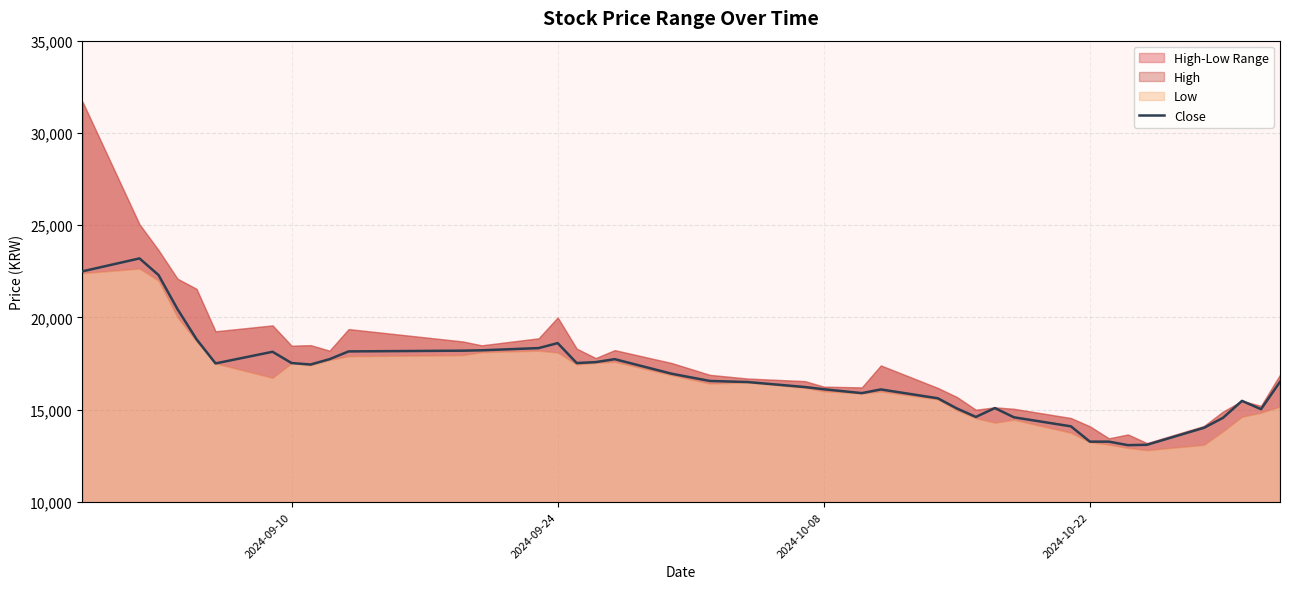

What is the difference between the maximum and second lowest values?

10100